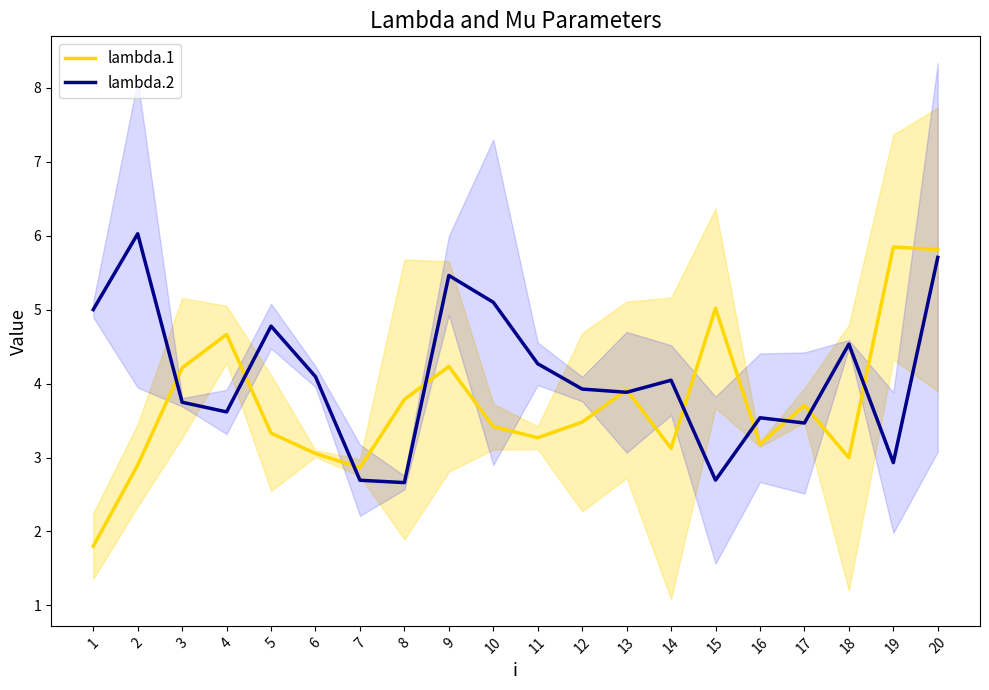

What is the total value across all series at 15?

7.7